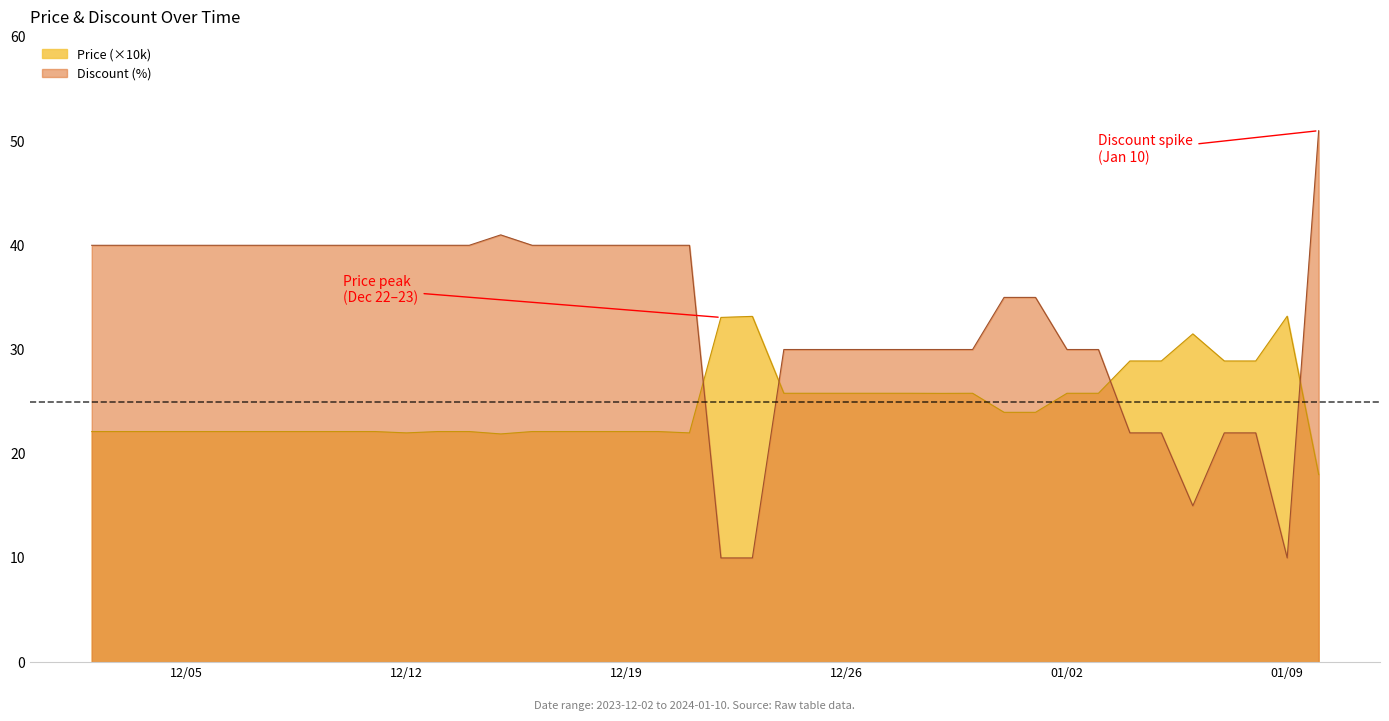

What is the value of the Discount point at the 5th from the left?

40.0